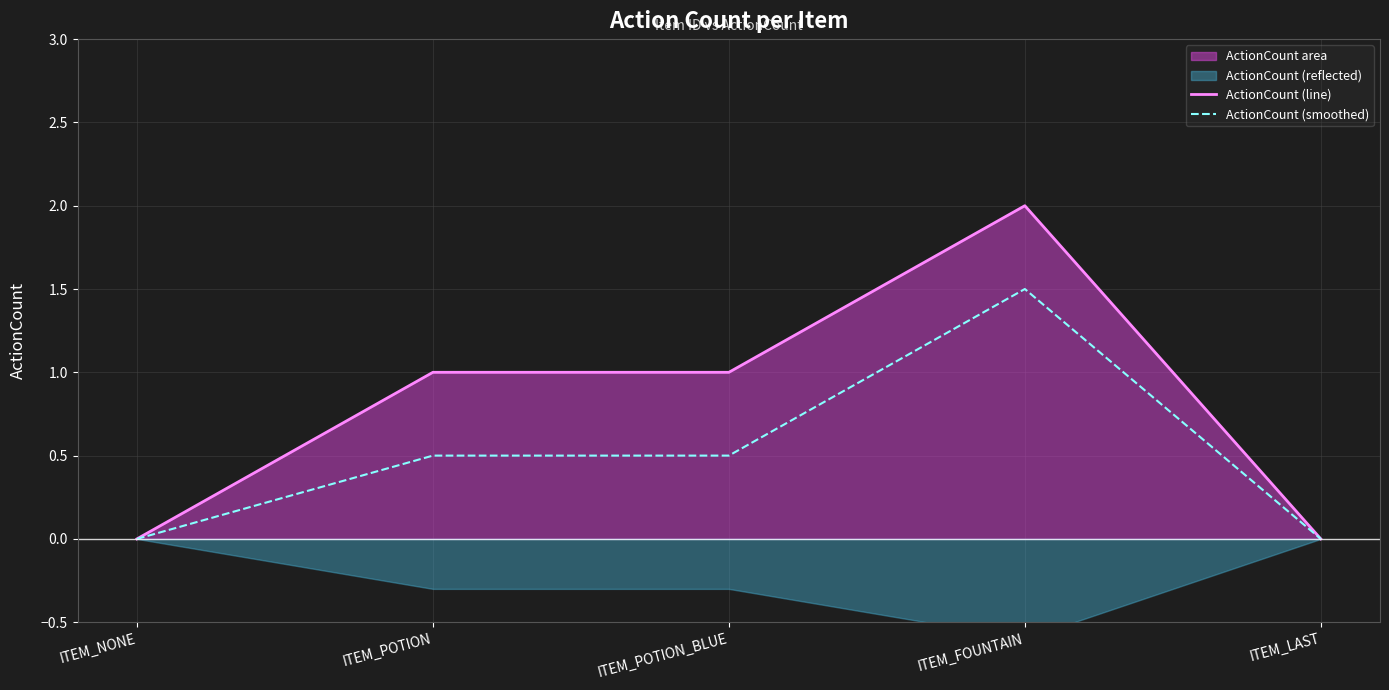

What value does the ActionCount (smoothed) series have at ITEM_FOUNTAIN?

1.5